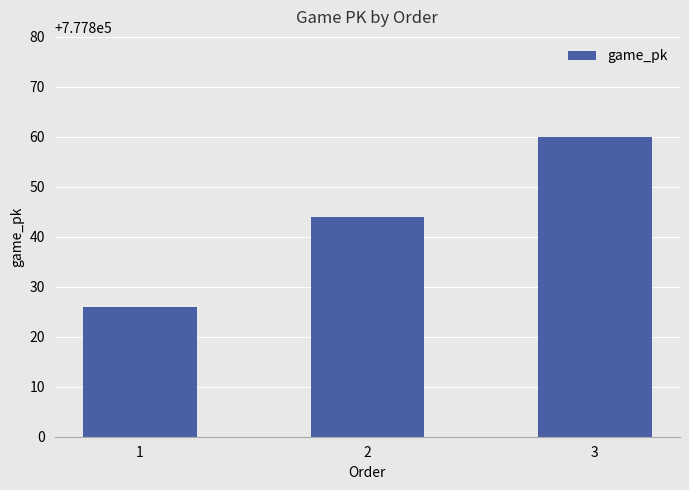

Does the chart contain any negative values?

No